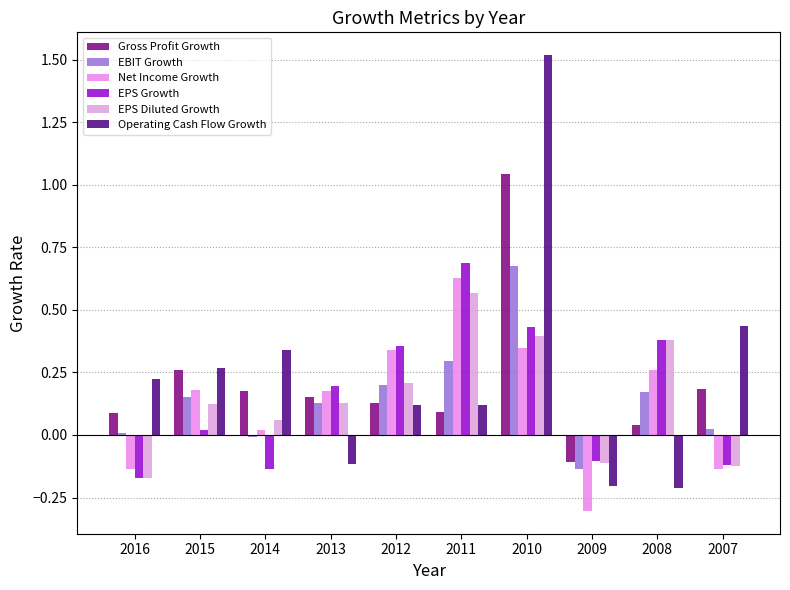

What is the value of the EPS Growth bar at the 6th from the left?

0.7